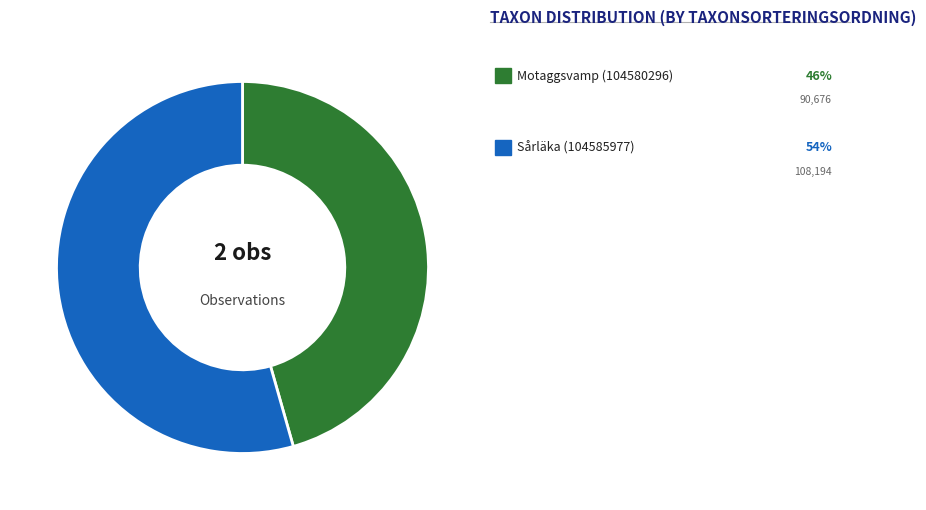

How many slices are in this pie chart?

2